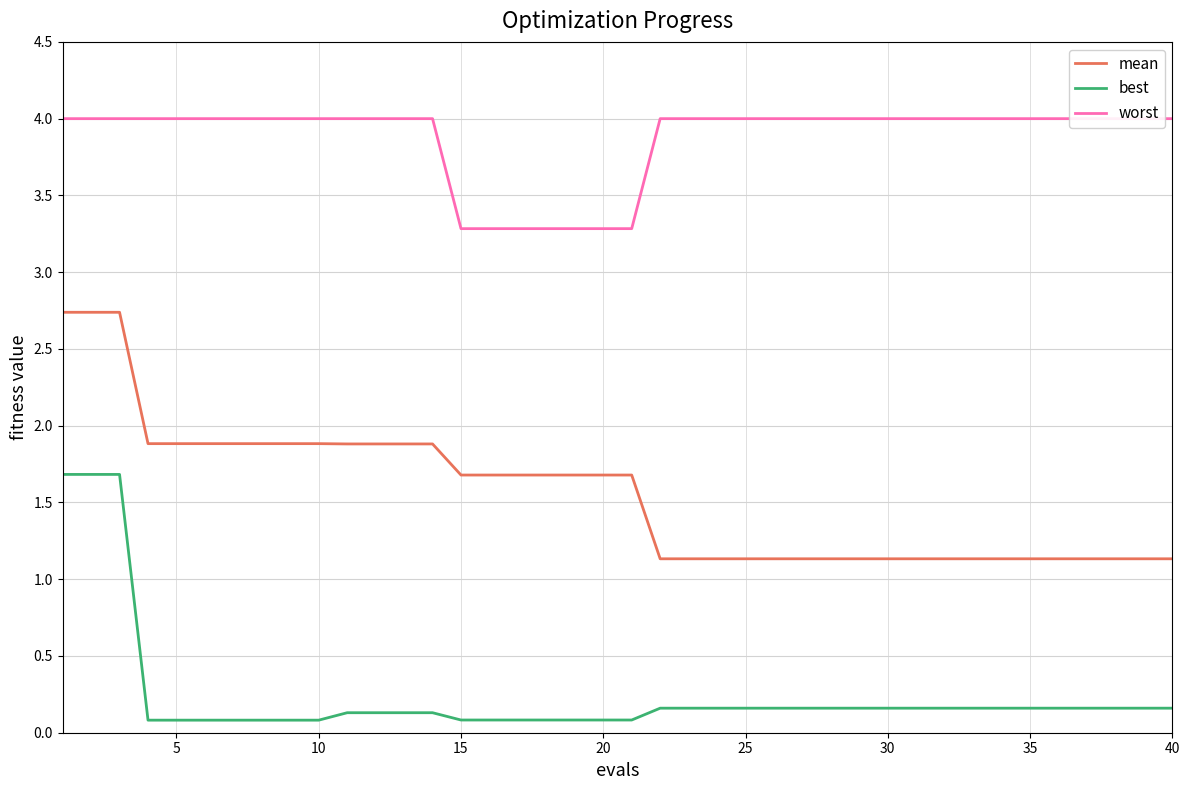

What is the sum of the best values at 0 and 11?

1.8